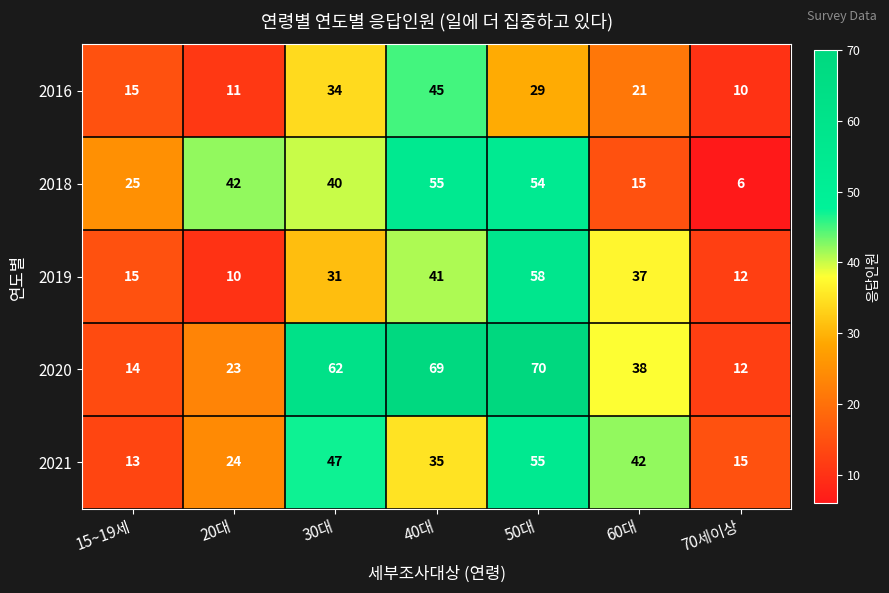

Which series has the largest total across all categories?

2020